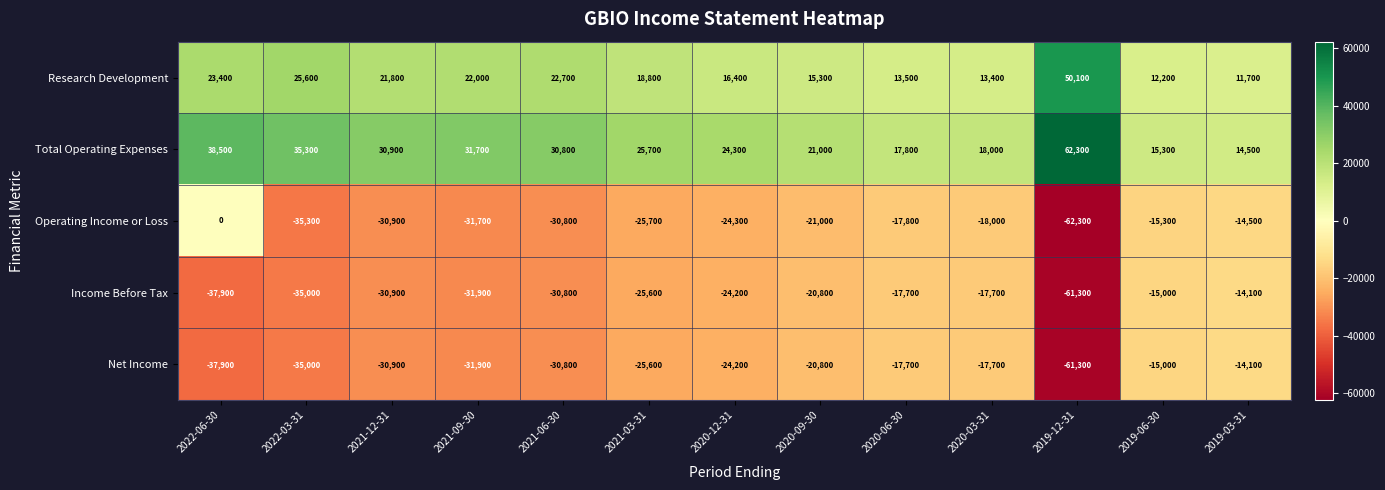

What is the spread (max minus min) of values at 2020-12-31?

48600